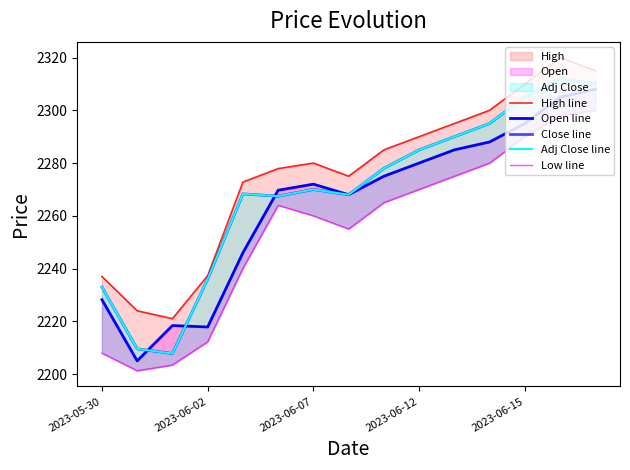

How many lines are shown in the chart?

5